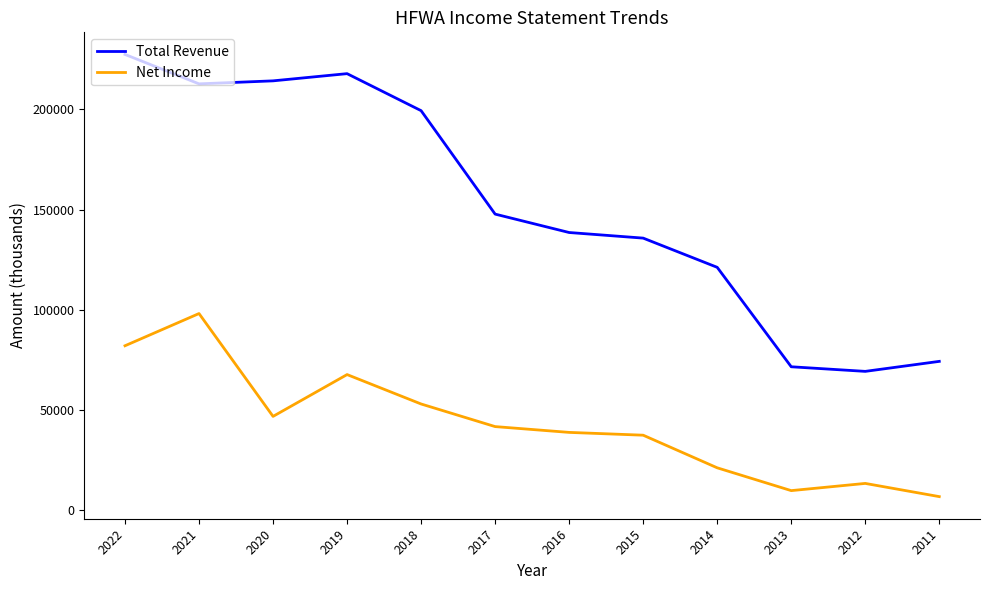

True or false: Net Income and Total Revenue cross at least once.

False